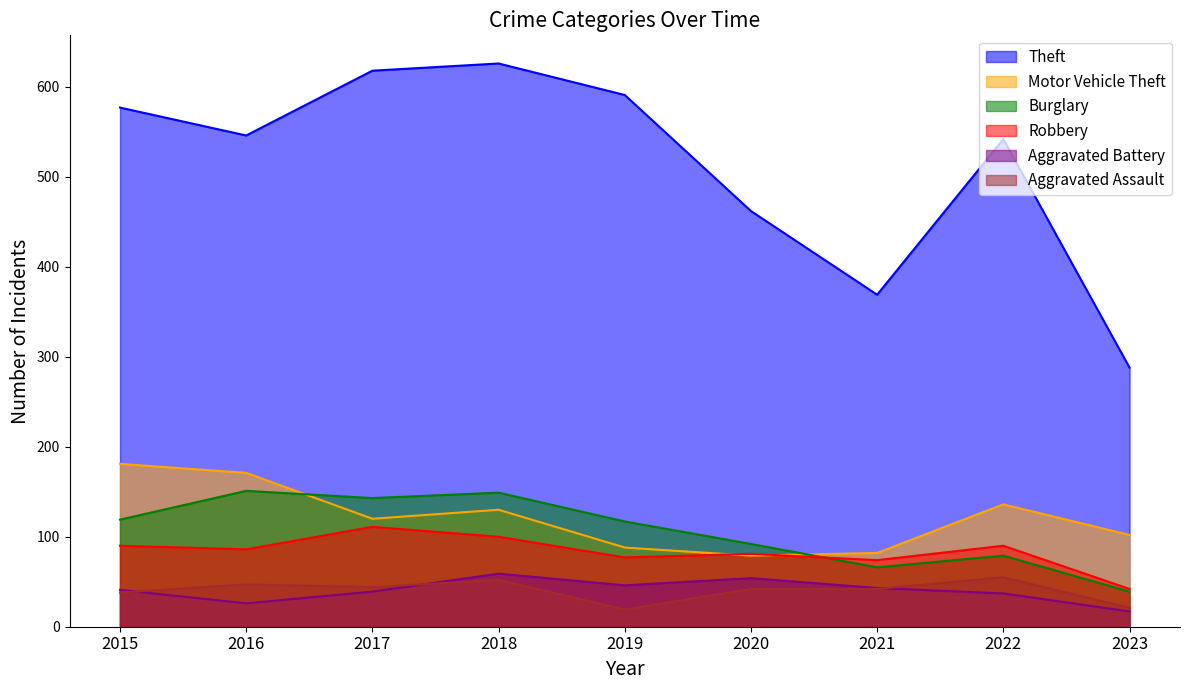

Rank the categories by Aggravated Assault value from highest to lowest.

2022, 2018, 2016, 2017, 2020, 2021, 2015, 2023, 2019